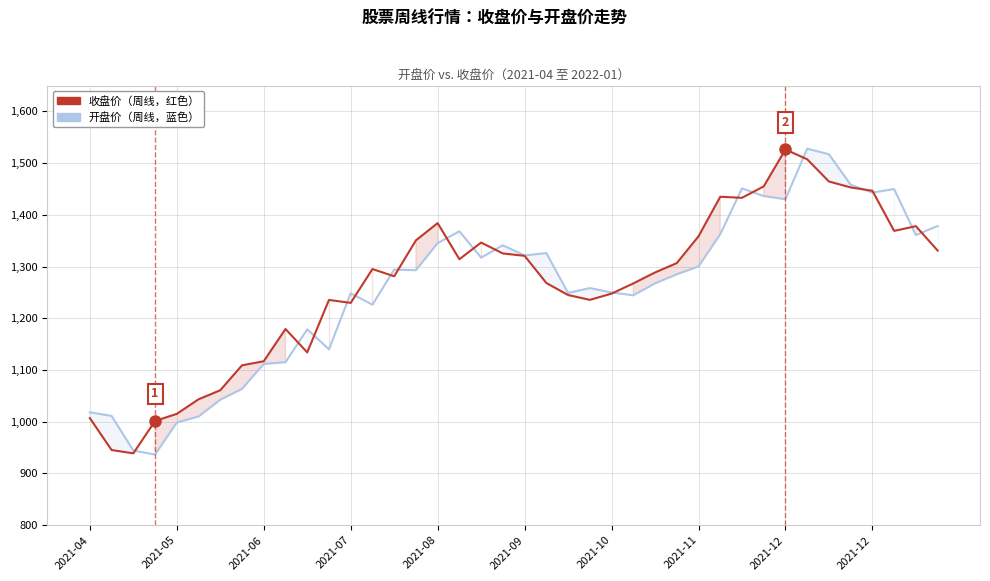

What is the difference between the maximum and minimum values in the 开盘价（周线） series?

591.4